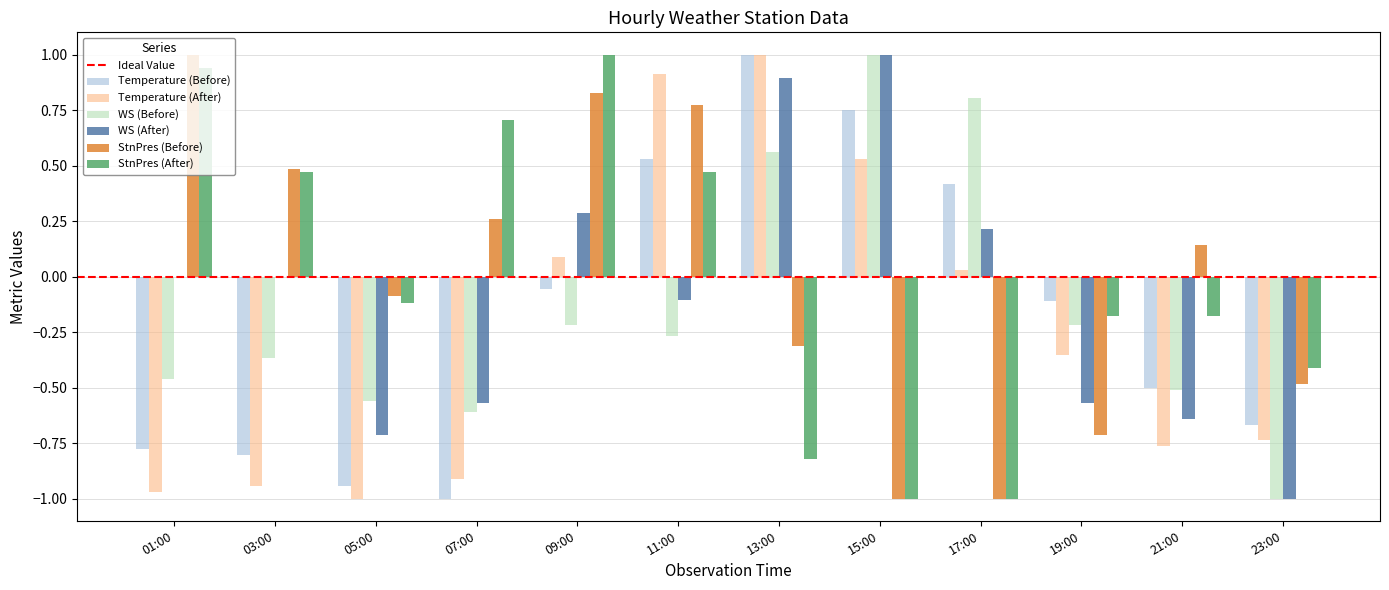

Which series changed the most between 01:00 and 11:00?

Temperature (After)